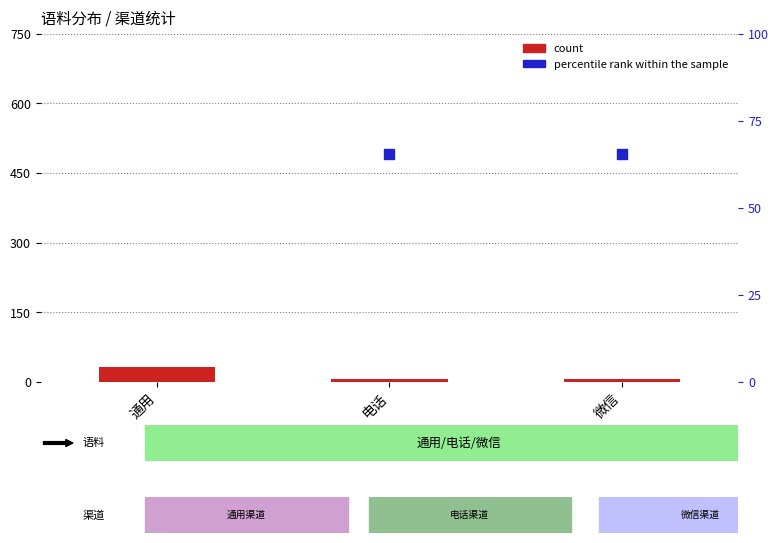

What is the total value across all series at 电话?

70.4